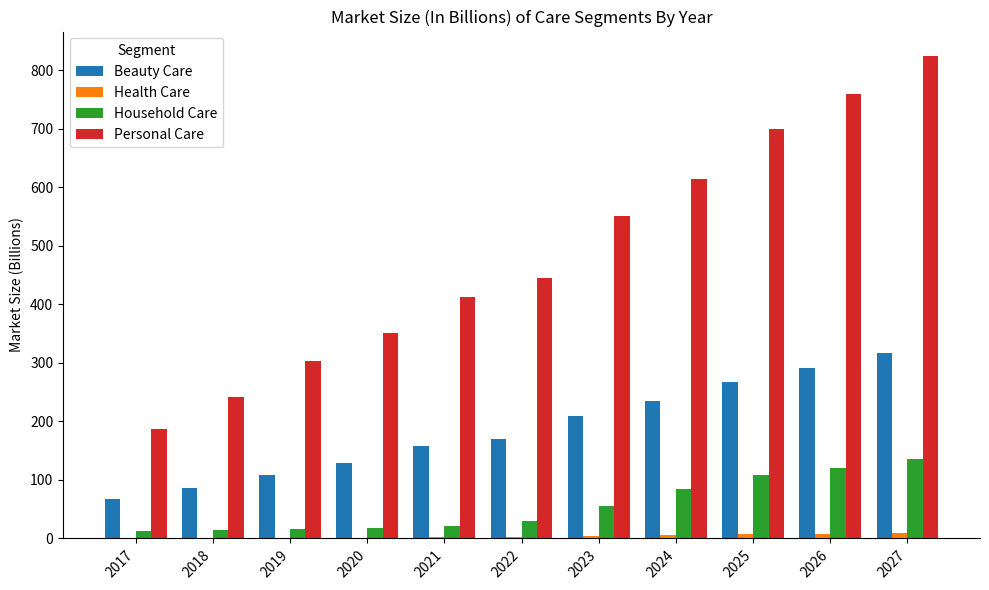

Is the value of Beauty Care at 2018 greater than the value of Personal Care at 2019?

No